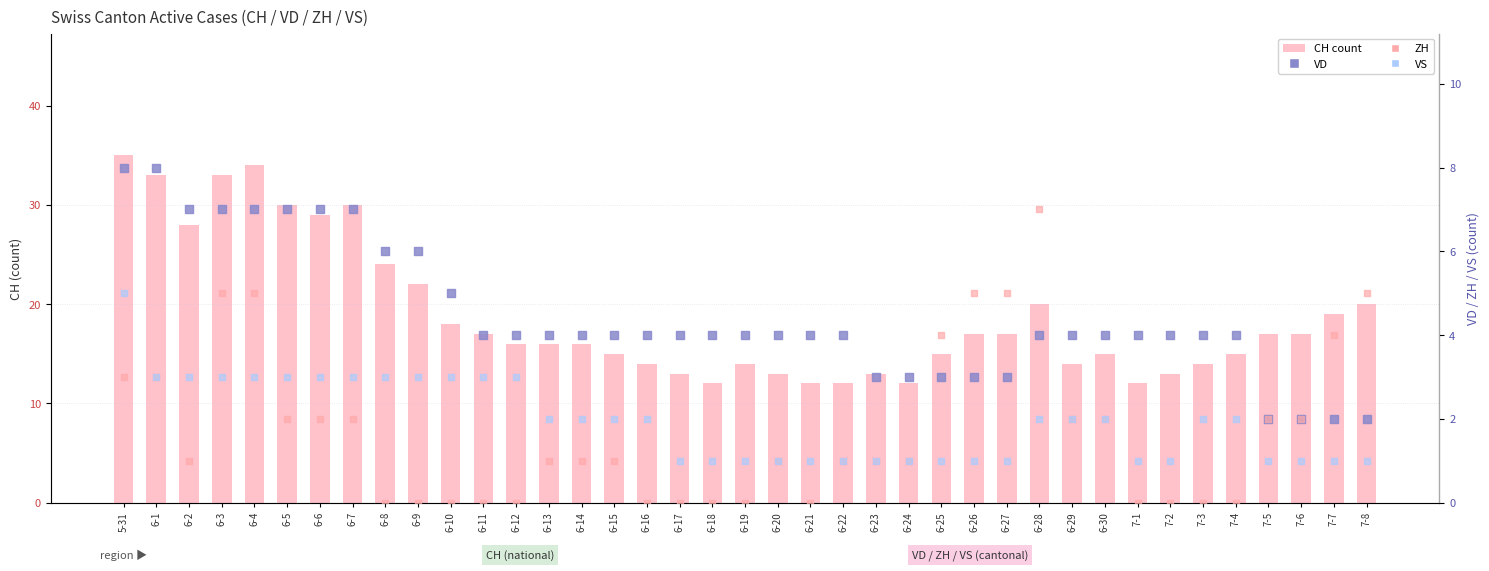

What are all the series names shown in the legend?

CH (count), VD, ZH, VS